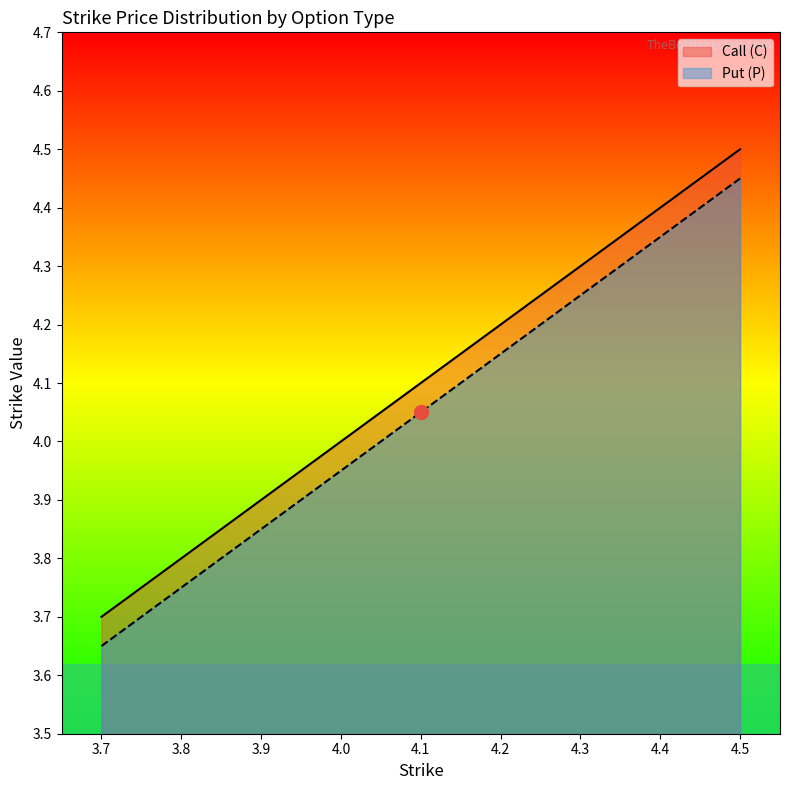

Is it true that Put (P) equals 6.0 at 3.8?

False